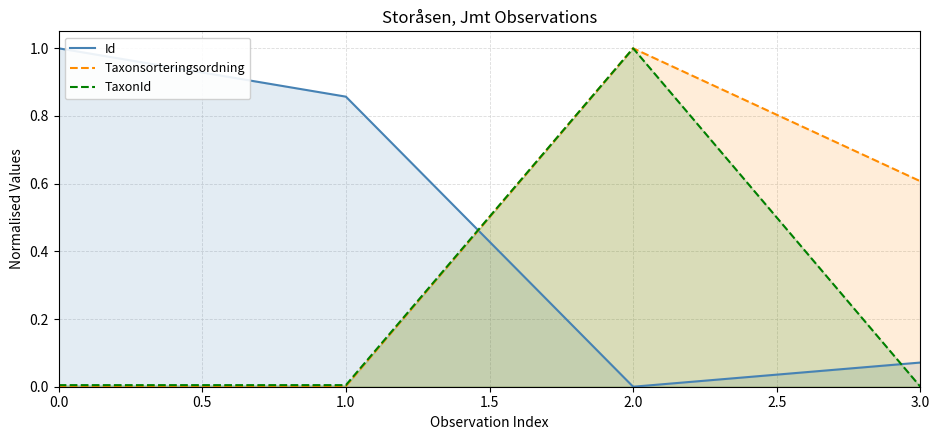

What is the difference between the second highest and minimum values in the Id series?

0.9